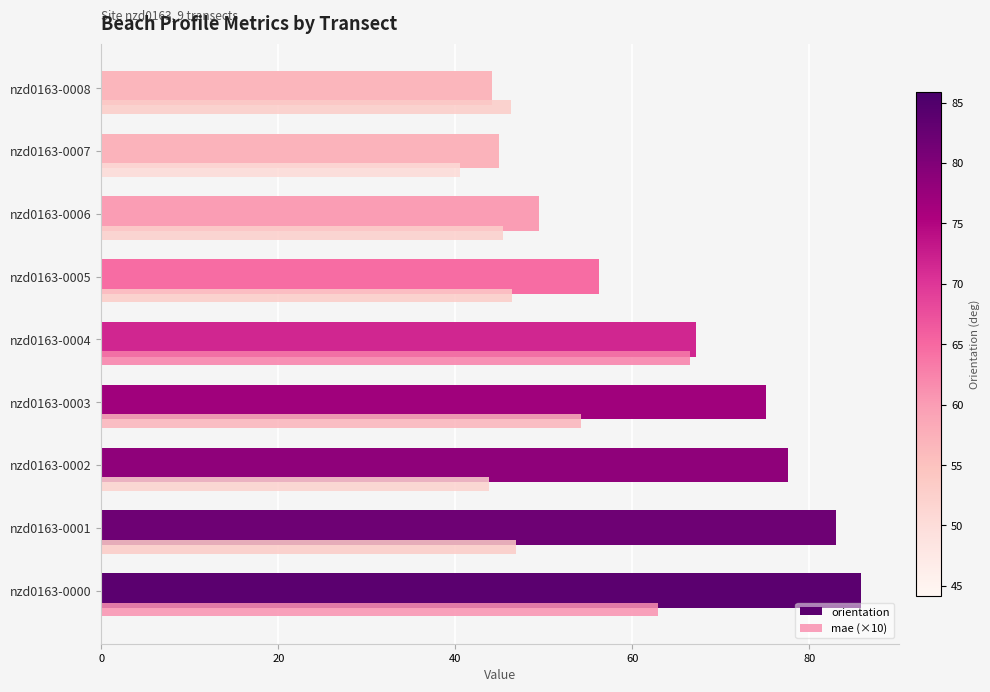

The value of orientation at nzd0163-0001 is 83.0. True or false?

True